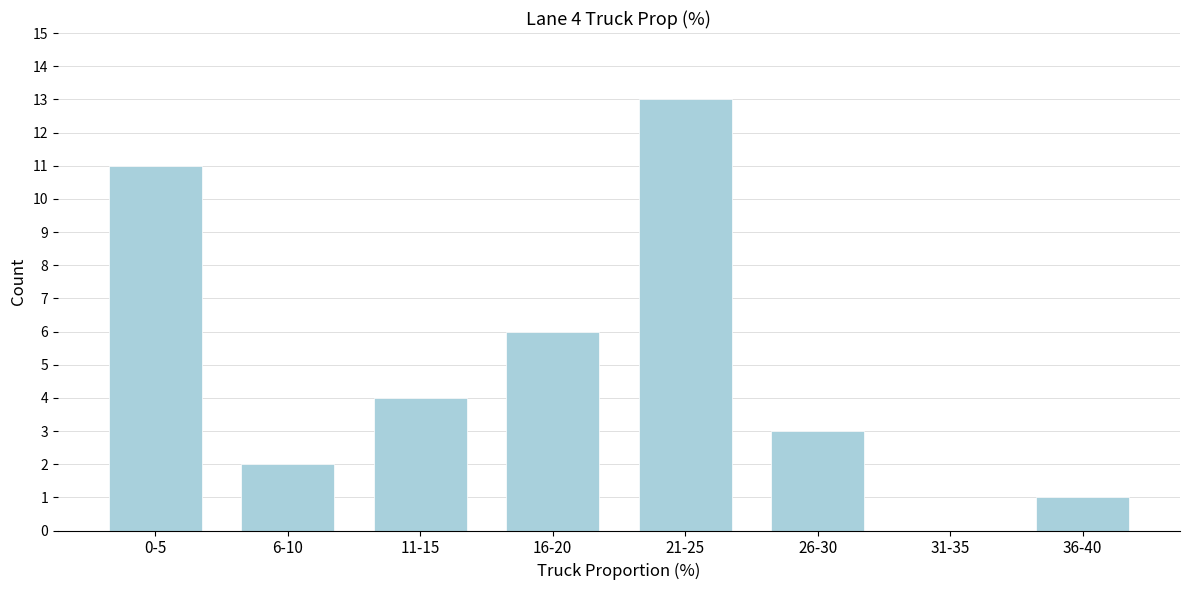

Reading right to left, extract all data points from this chart.

36-40=1	31-35=0	26-30=3	21-25=13	16-20=6	11-15=4	6-10=2	0-5=11